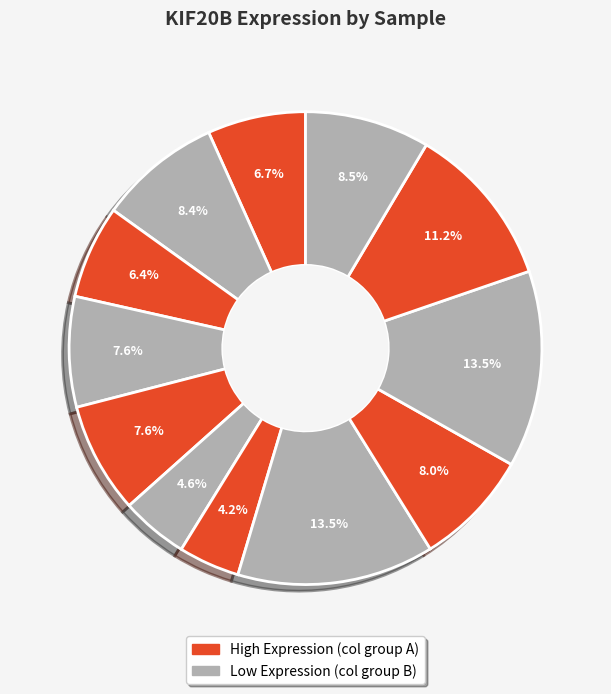

Count the number of slices in the pie.

12